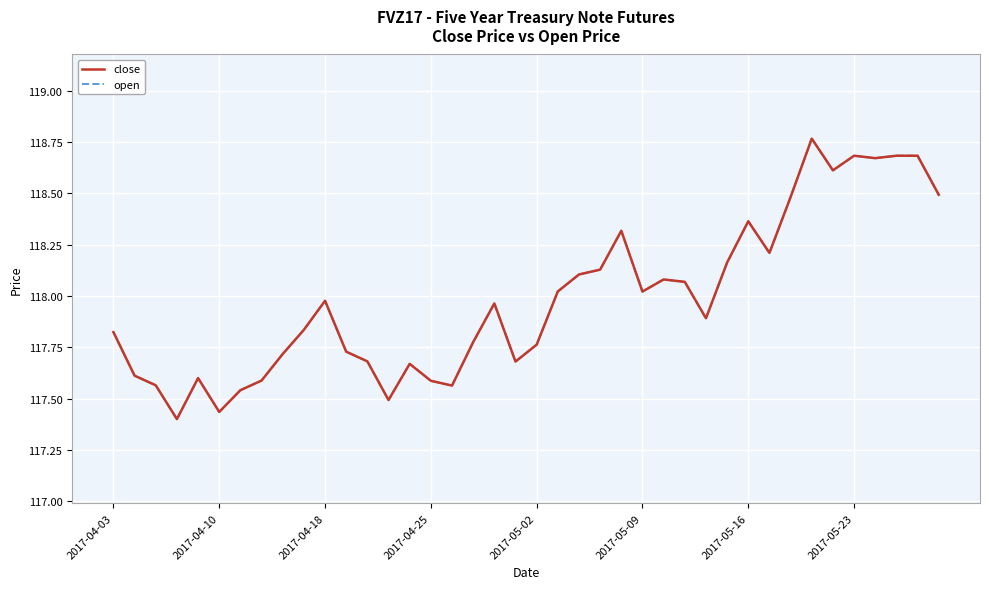

Does the chart display data point markers on the line(s)?

No